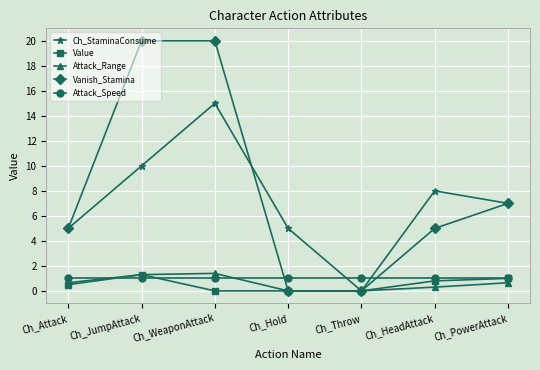

Where is the first local maximum for Ch_StaminaConsume?

Ch_WeaponAttack